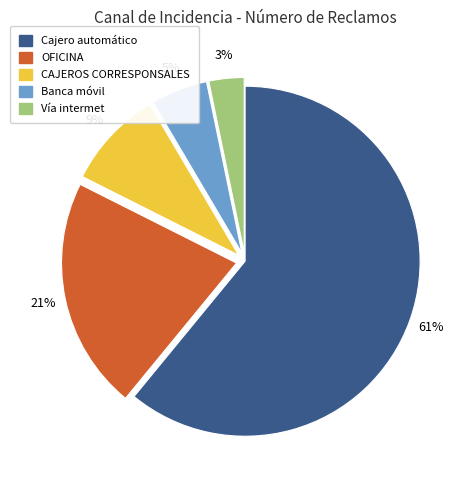

Which category has the biggest portion of the pie?

Cajero automático